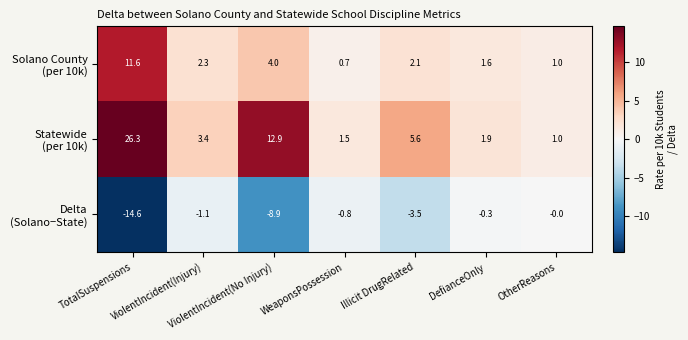

What is the smallest value displayed?

-14.6